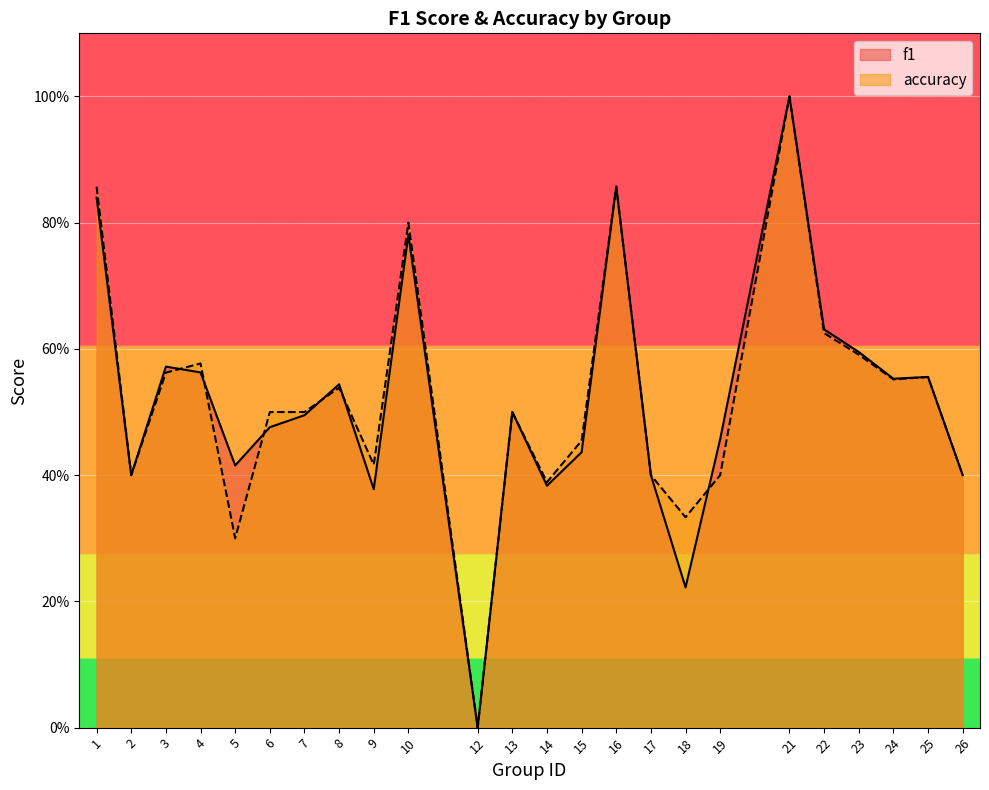

What is the average value of the f1 series?

0.5